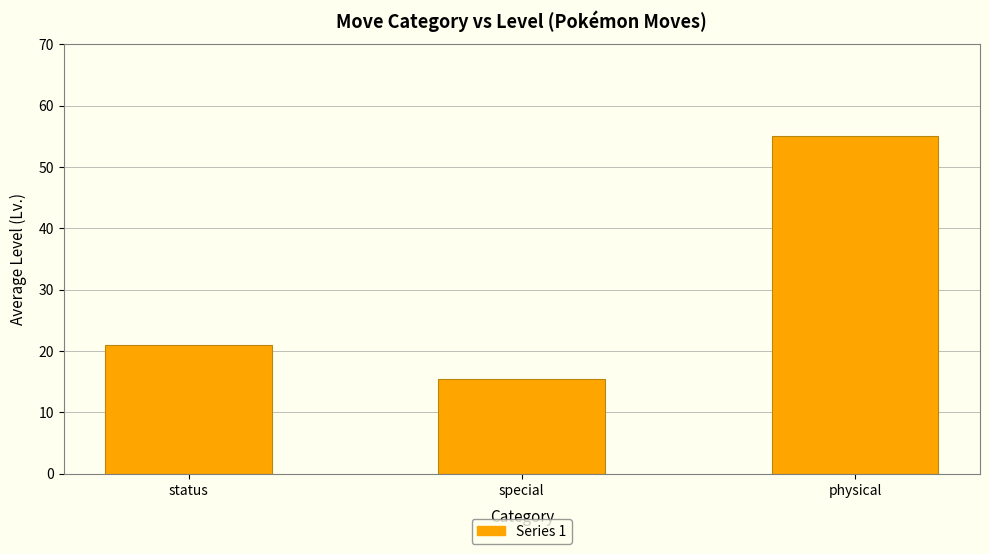

Rank the categories by value from highest to lowest.

physical, status, special